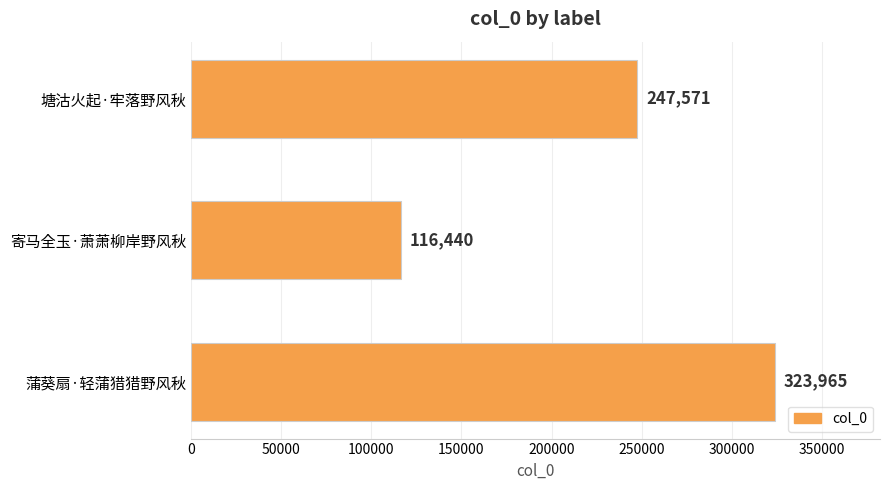

Are the bars grouped side by side (vs. stacked)?

No